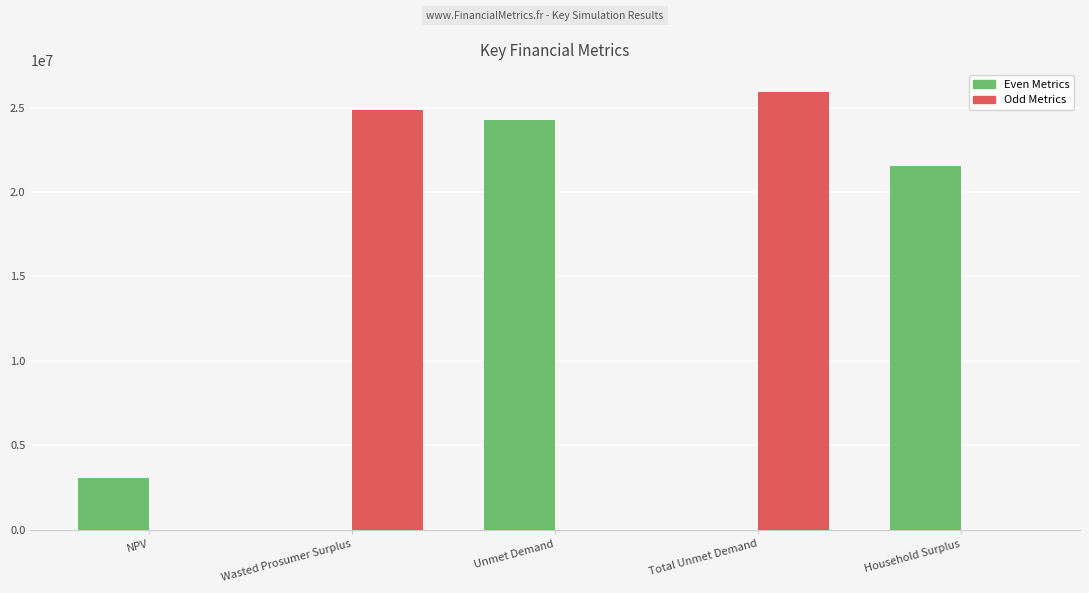

The value of Even Metrics at Unmet Demand is 10228927.8. True or false?

False